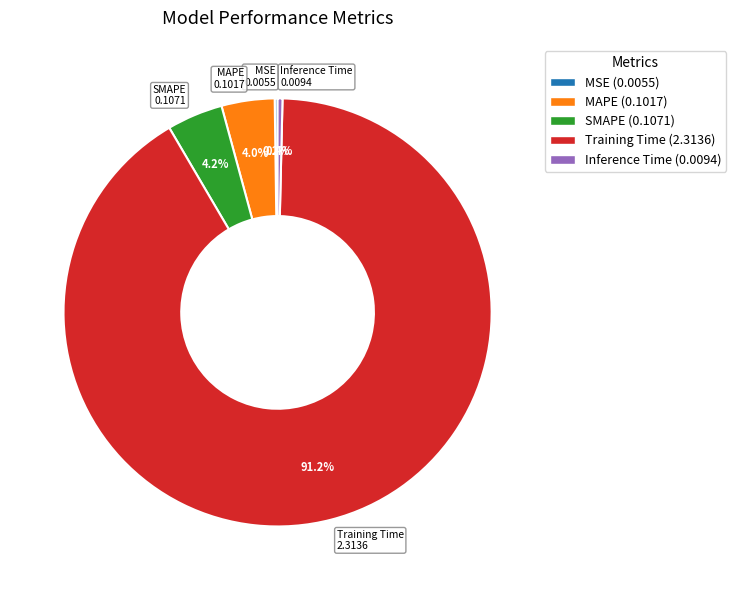

True or false: Inference Time accounts for 0% of the total.

True